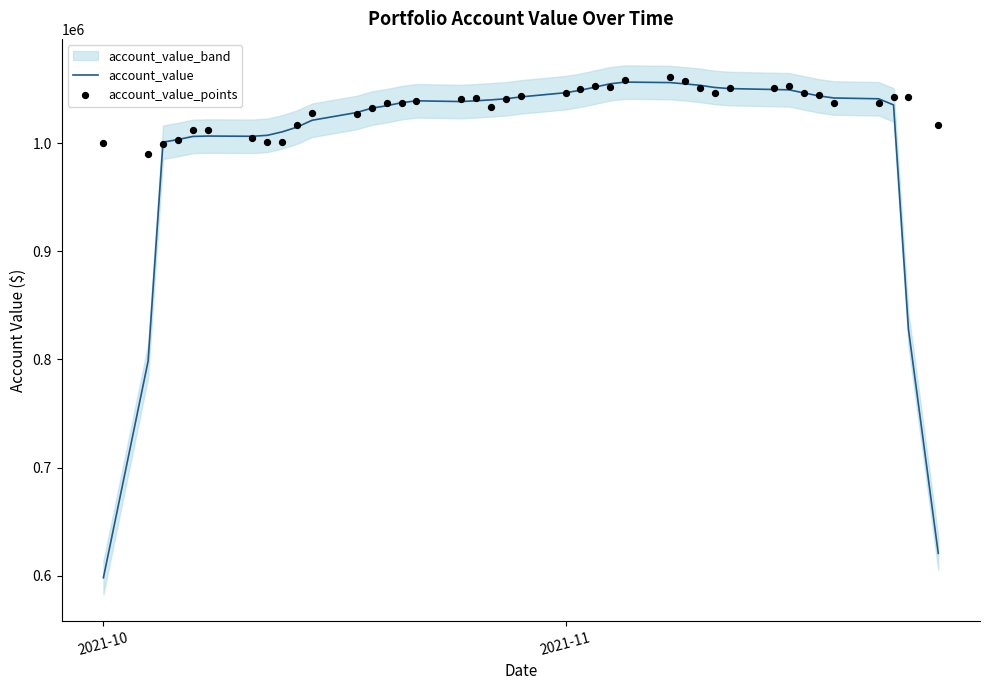

Which series has the largest total across all categories?

account_value_points